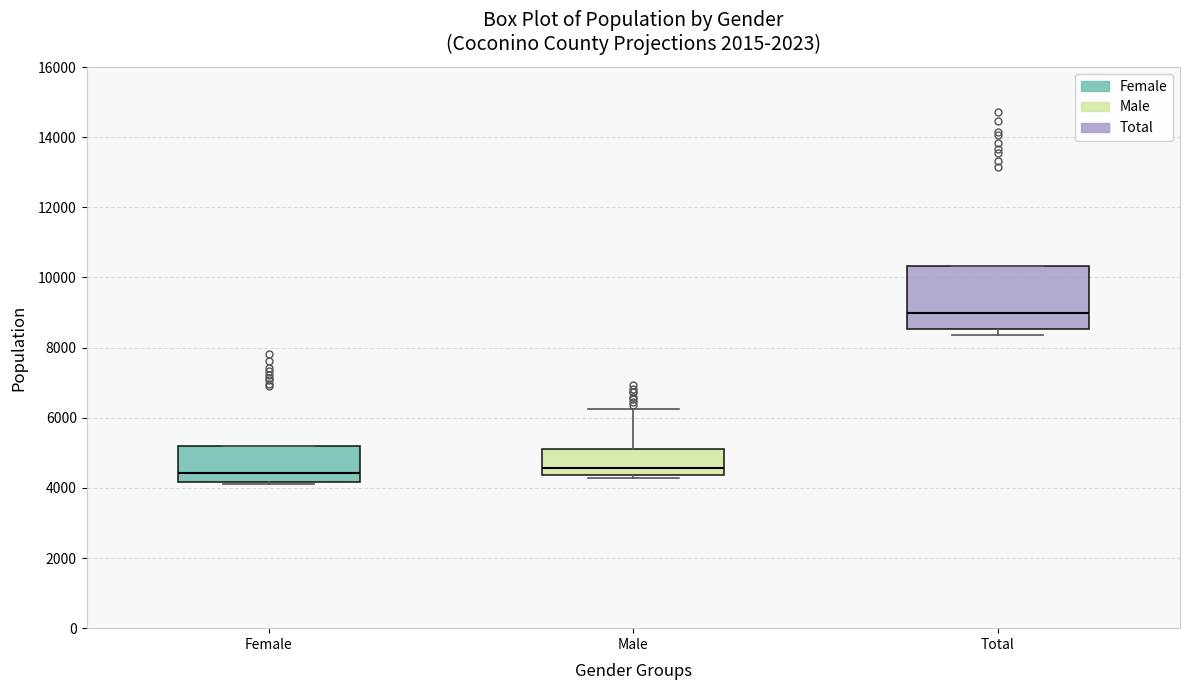

Reading left to right, transcribe this box plot: for each box, give where its median line is, the range the box spans, and where its two whiskers end, as read against the y-axis. The values are not printed on the chart, so give them approximately, as read against the axis.

Female: median 4400, box 4200 to 5200, whiskers 4000 to 5200
Male: median 4600, box 4400 to 5200, whiskers 4200 to 6200
Total: median 9000, box 8600 to 10400, whiskers 8400 to 10400